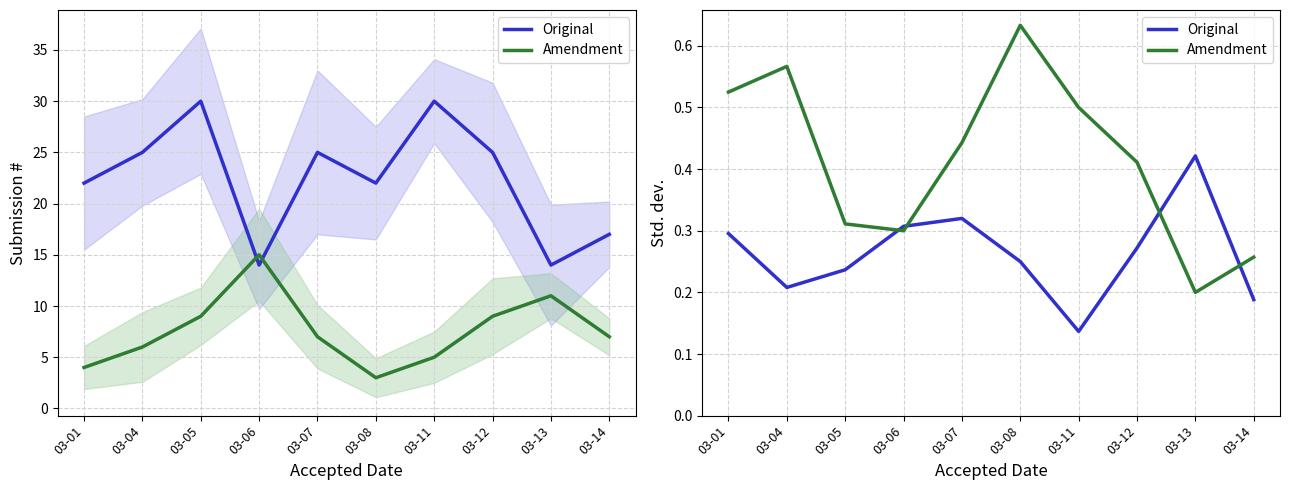

How many lines are shown in the chart?

2